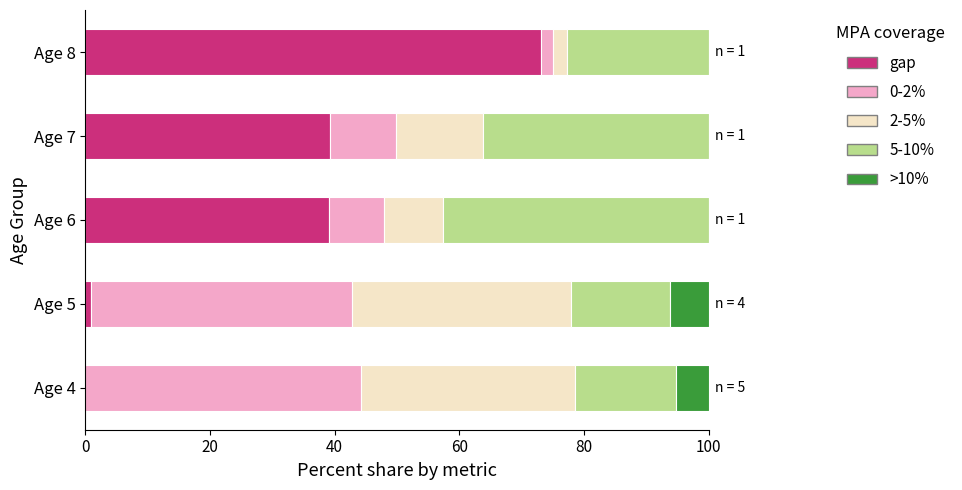

Is it true that gap equals 1.0 at Age 5?

True